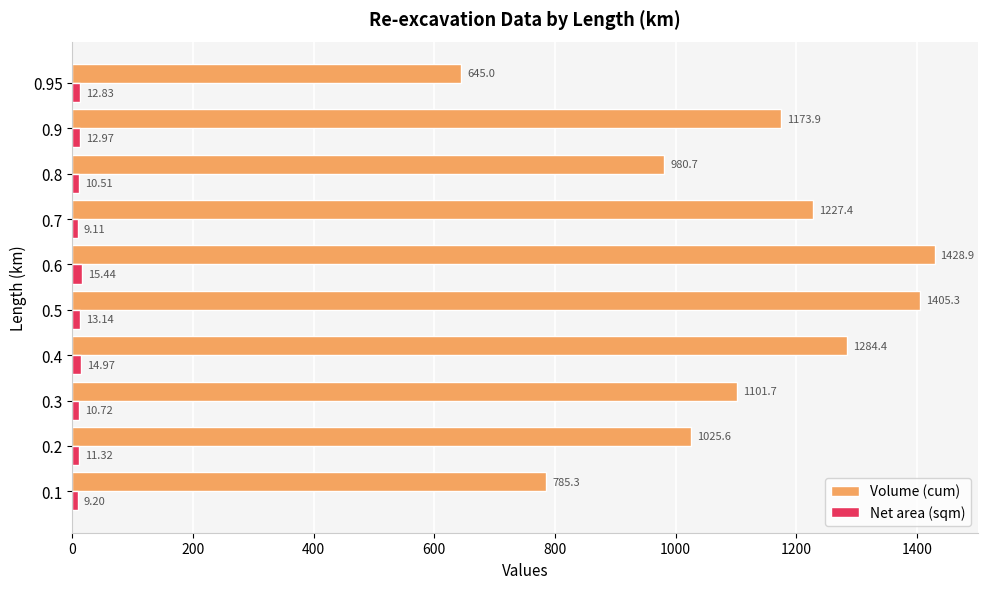

What is the greatest value displayed?

1428.9